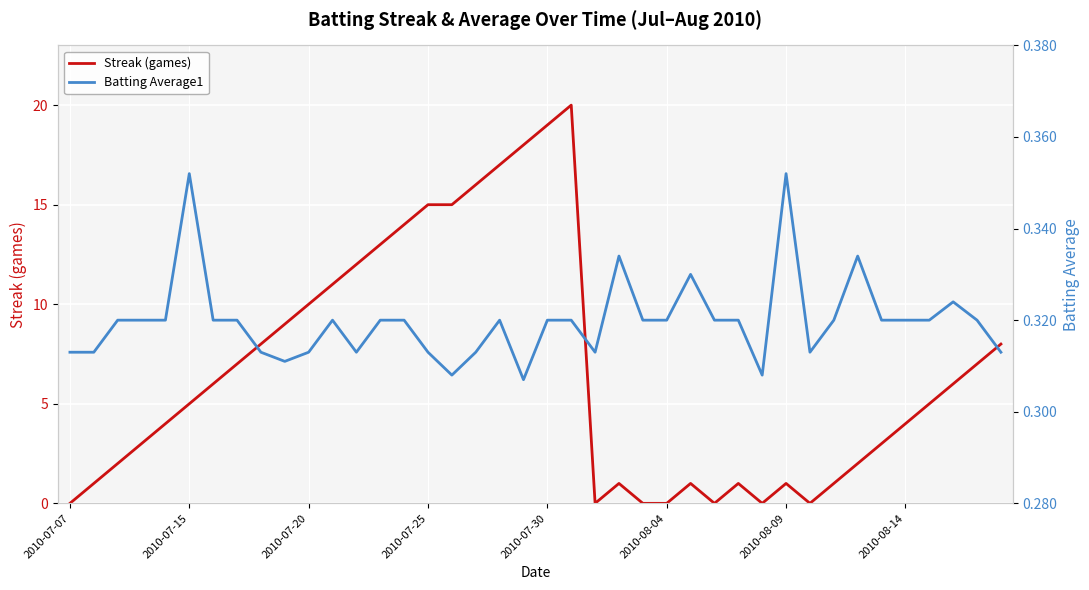

How many data points in Streak (games) are less than 5?

19